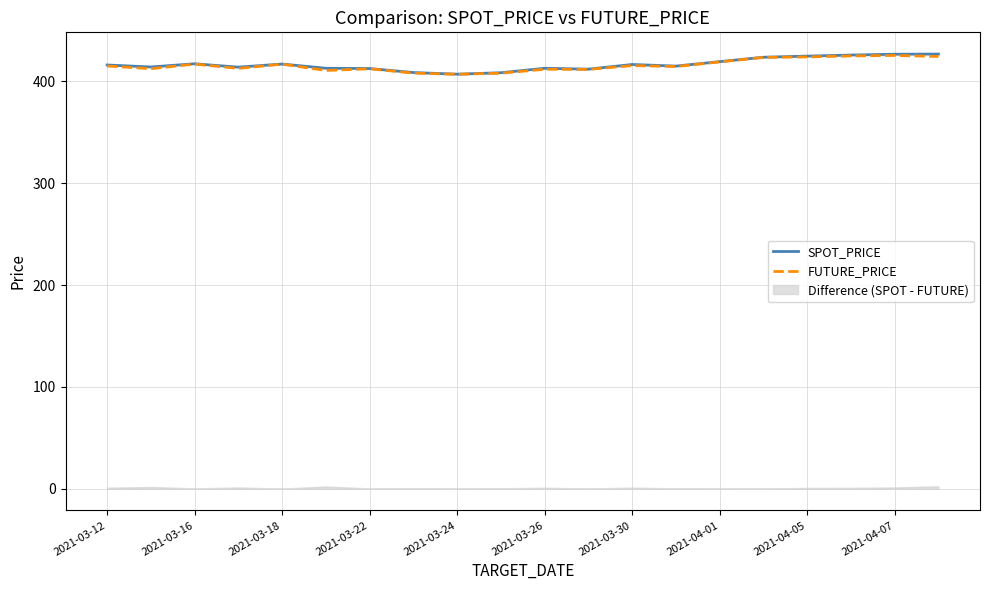

How many values in the FUTURE_PRICE series are below 415?

10